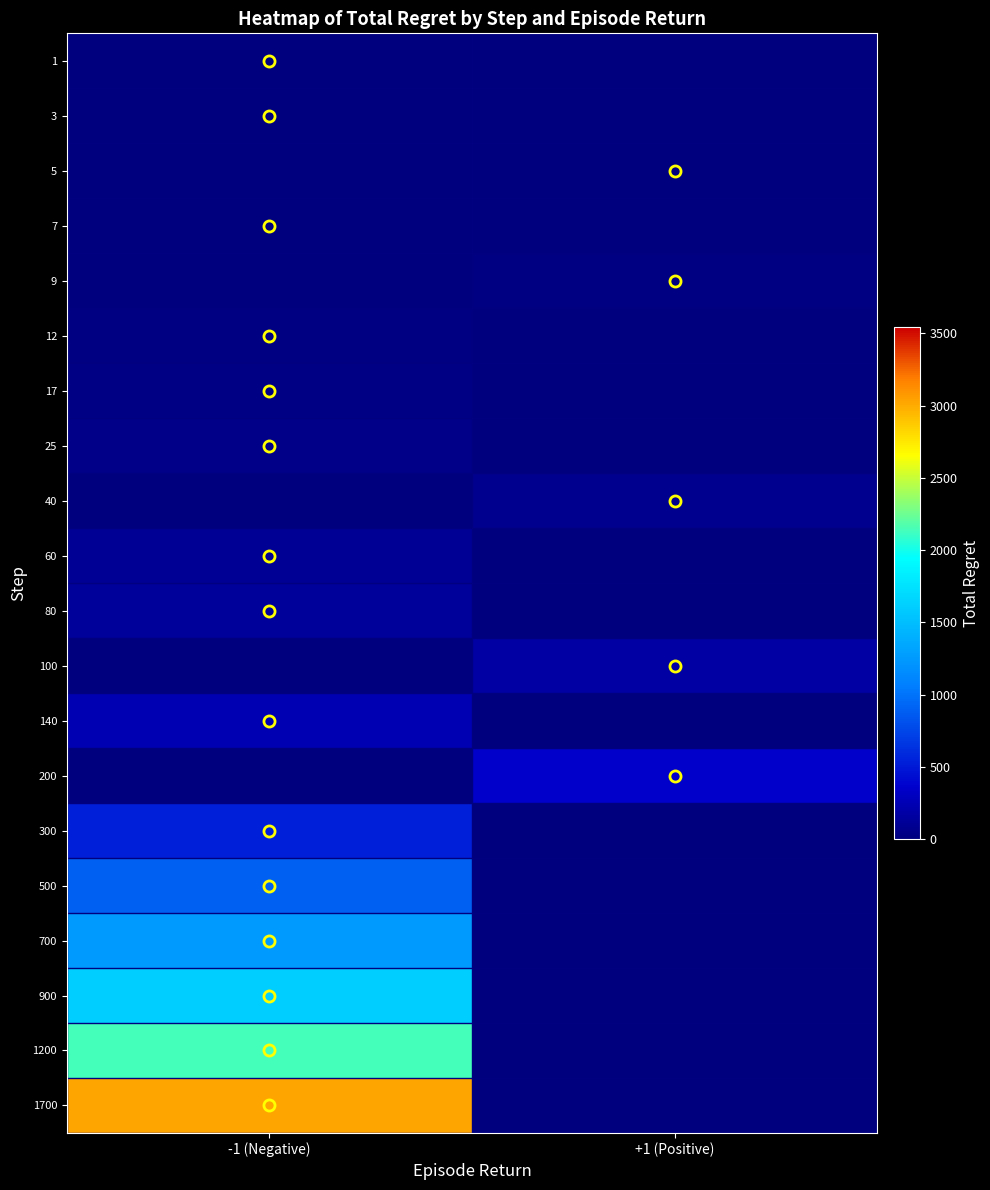

Count the number of categories in the chart.

2